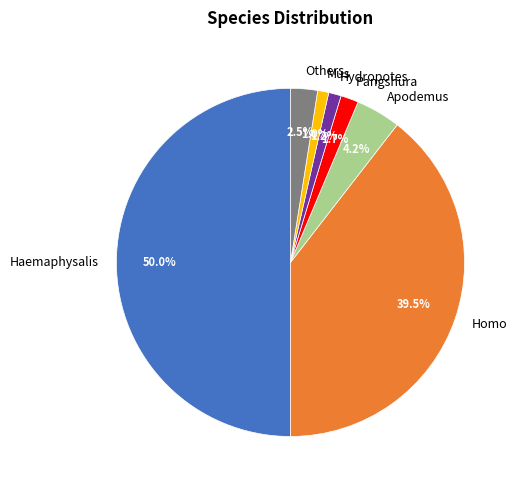

Between Apodemus and Others, which is larger?

Apodemus